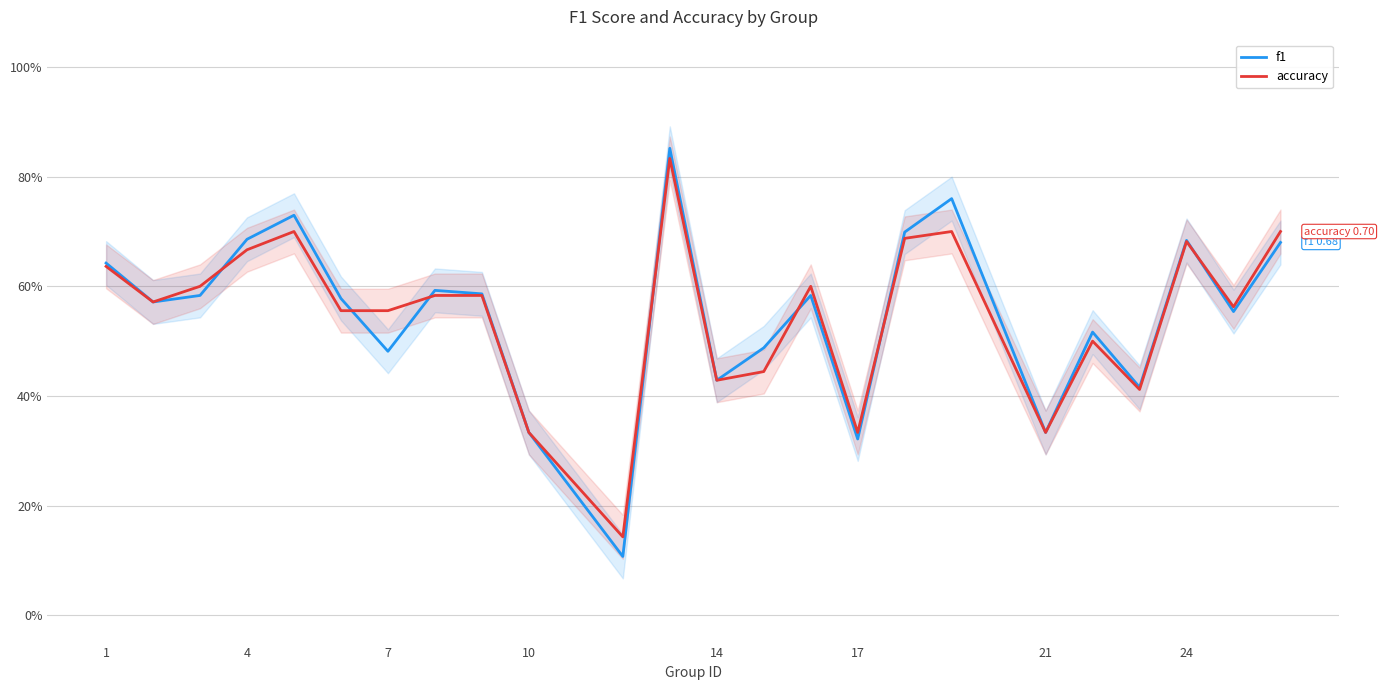

Does the chart display data point markers on the line(s)?

No